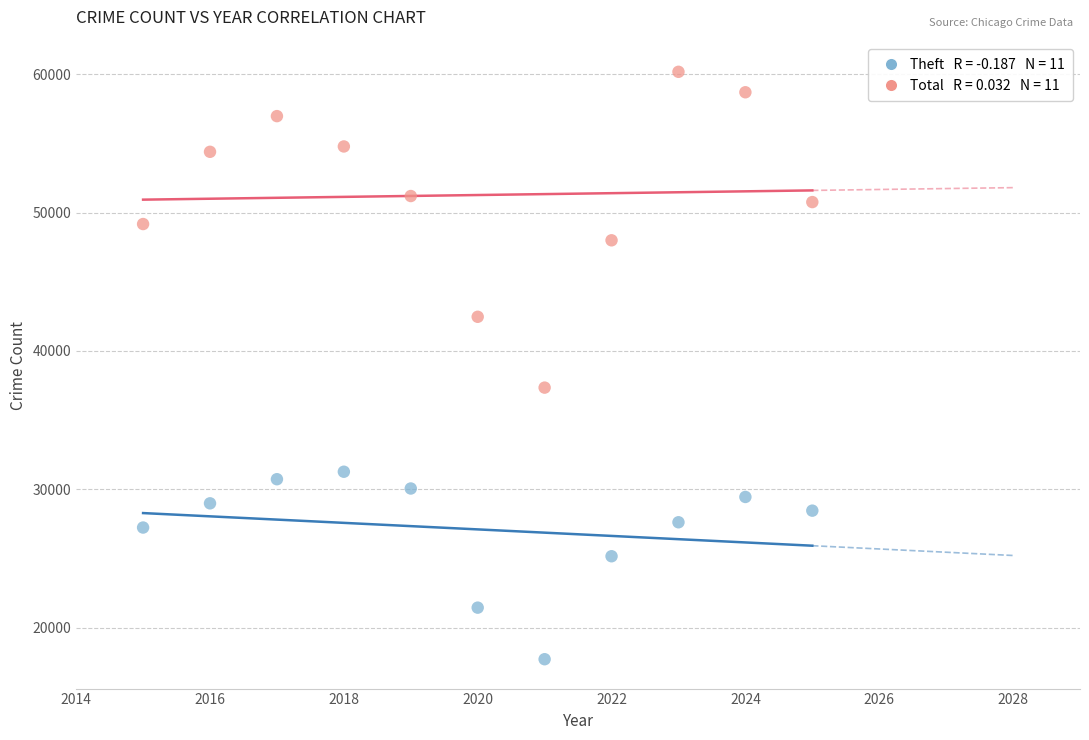

Across all series, what Y value is closest to 38940?

37342